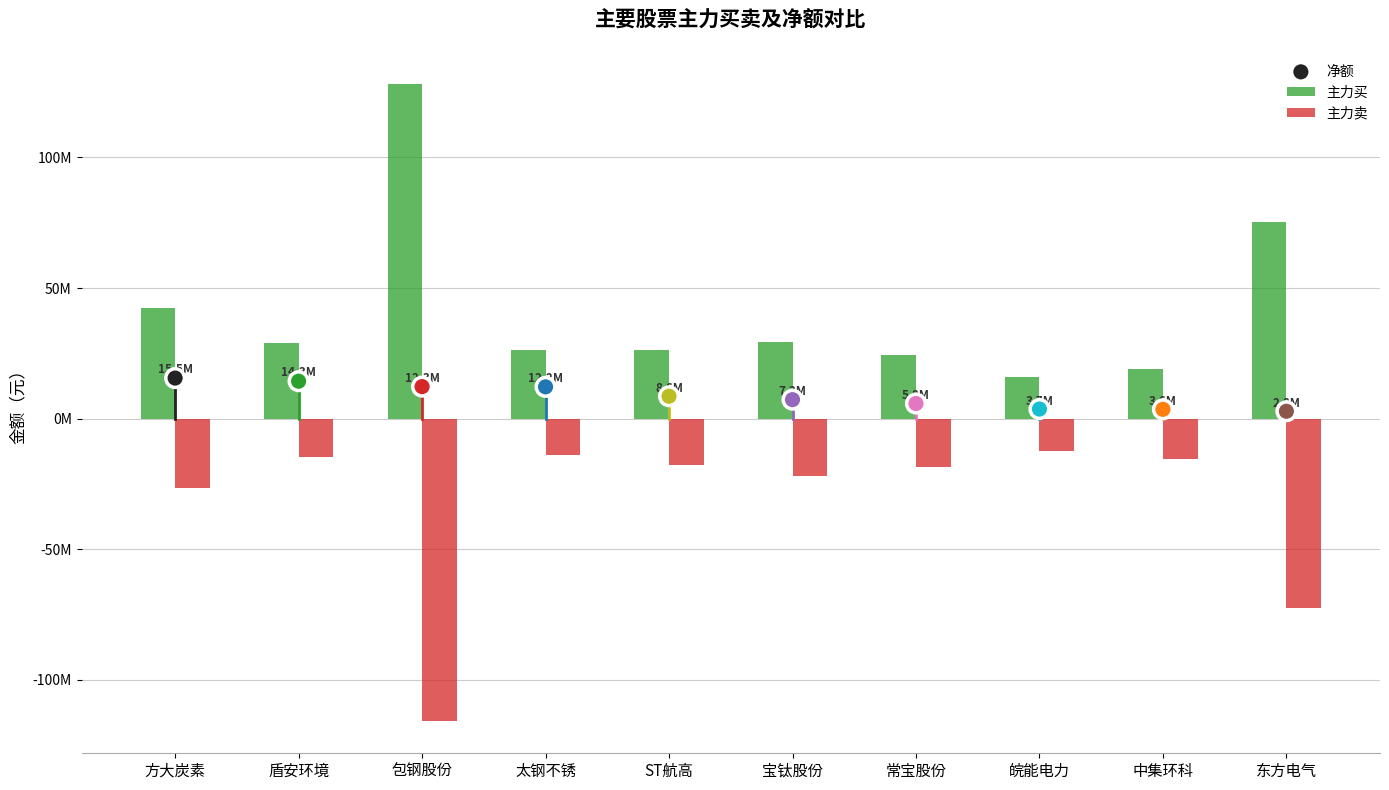

Which series reaches the maximum Y coordinate?

主力买